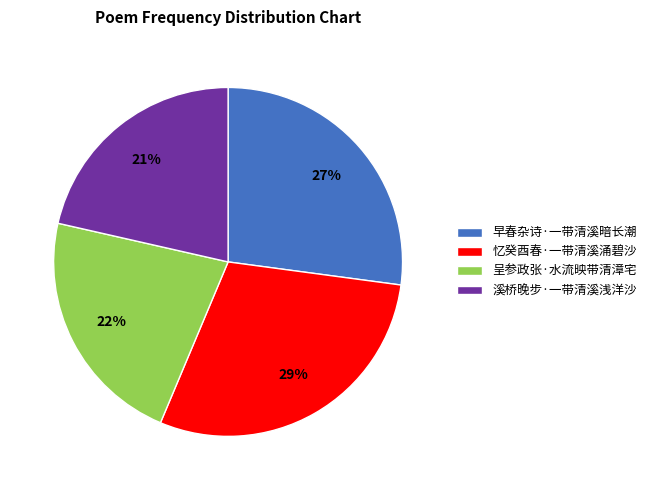

Which slice is the largest?

忆癸酉春·一带清溪涌碧沙